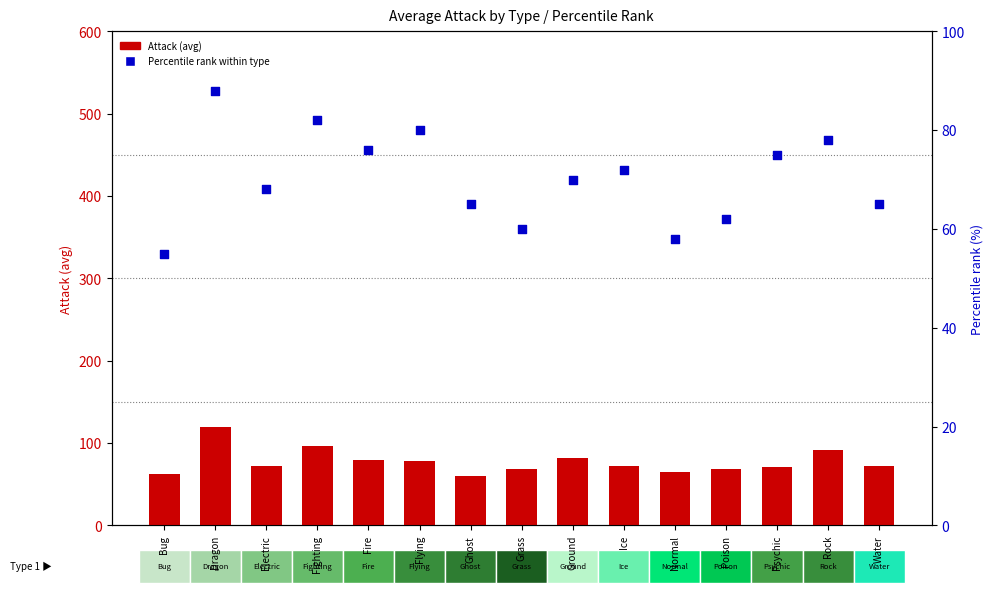

Which series has the largest total across all categories?

Attack